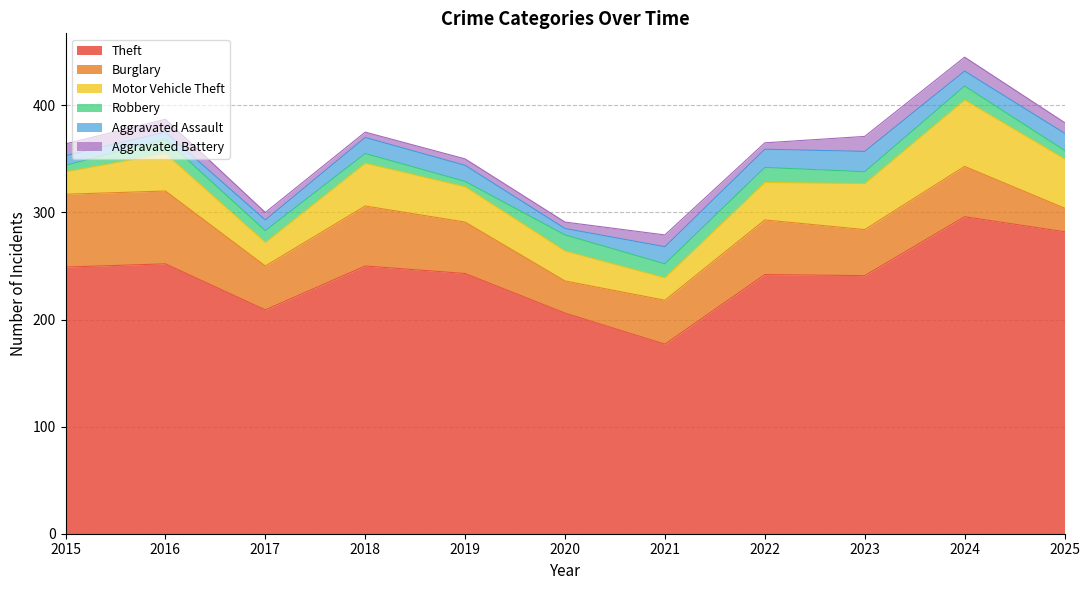

What are all the series names shown in the legend?

Theft, Burglary, Motor Vehicle Theft, Robbery, Aggravated Assault, Aggravated Battery